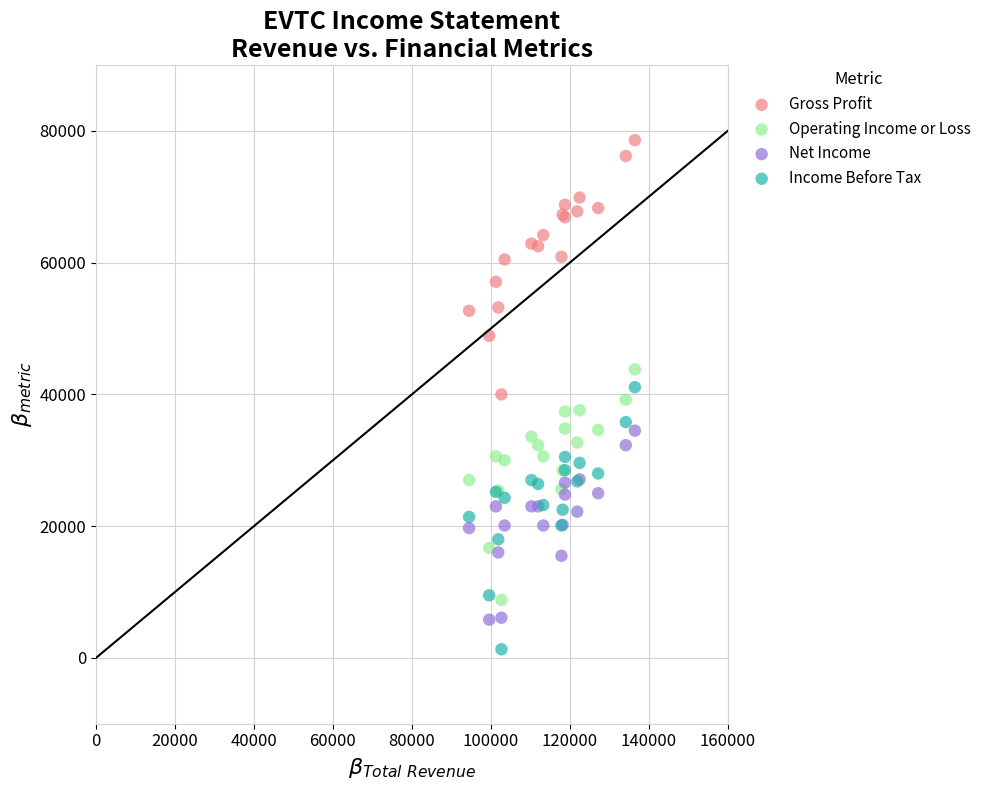

What are all the series names shown in the legend?

Gross Profit, Operating Income or Loss, Net Income, Income Before Tax